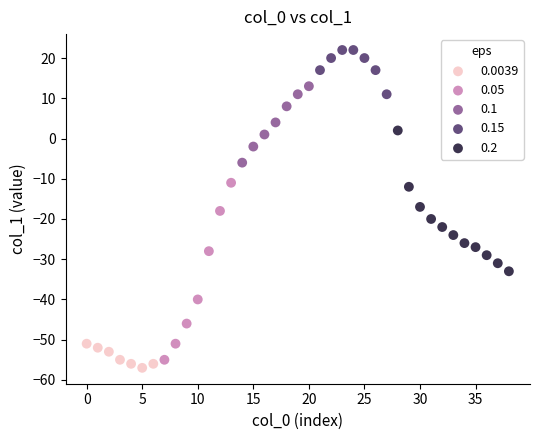

Which series contains the highest Y value?

0.15